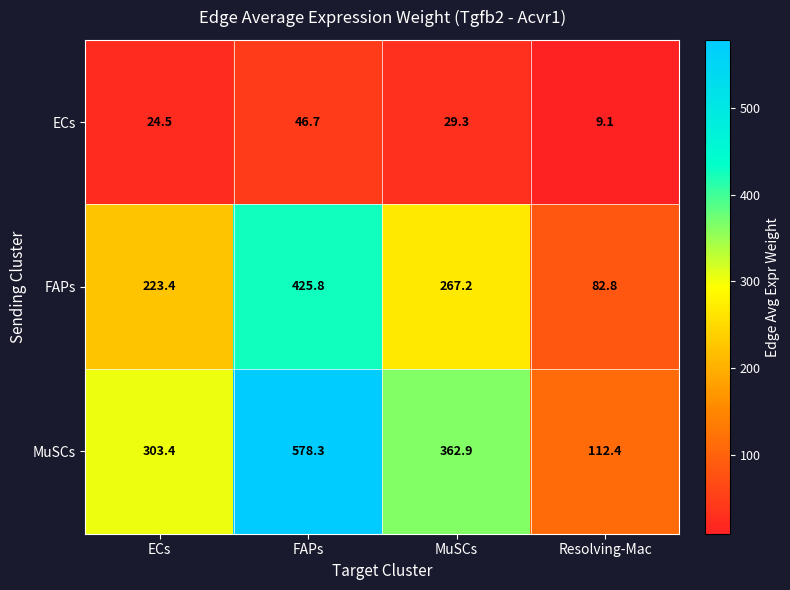

Which series has the largest total across all categories?

MuSCs